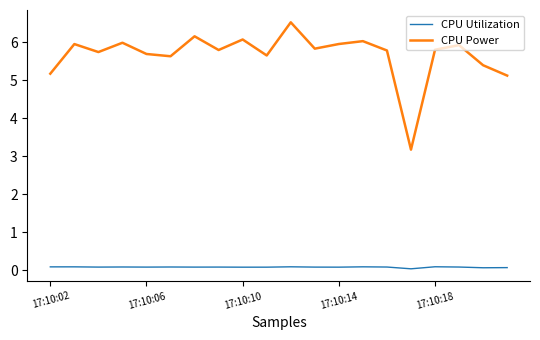

What is the lowest value of the CPU Power series?

3.2